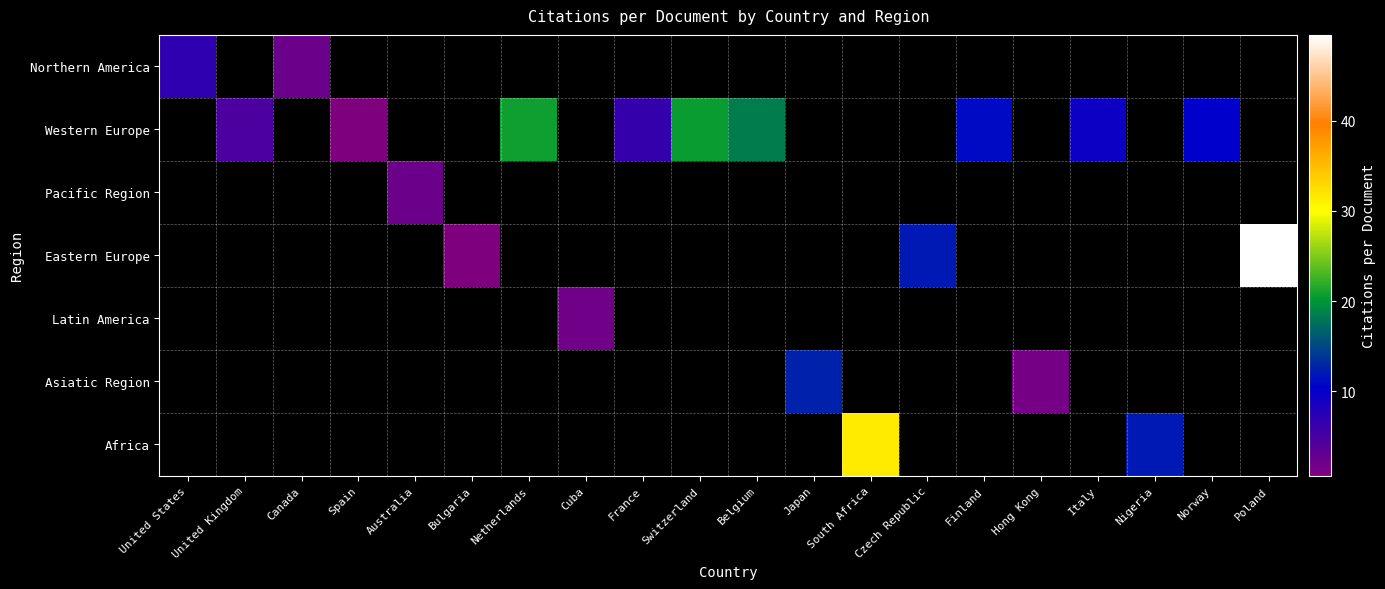

Which category has the lowest value in the row_0 series?

Canada